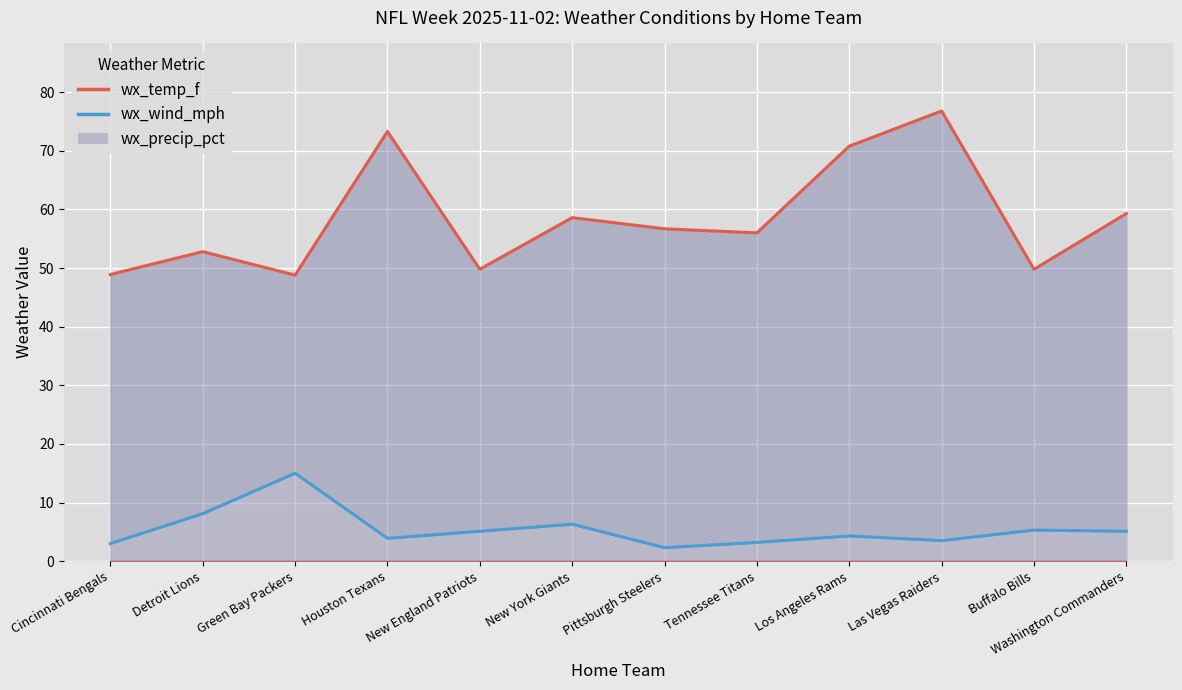

What is the difference between the maximum and second lowest values in the wx_wind_mph series?

12.0